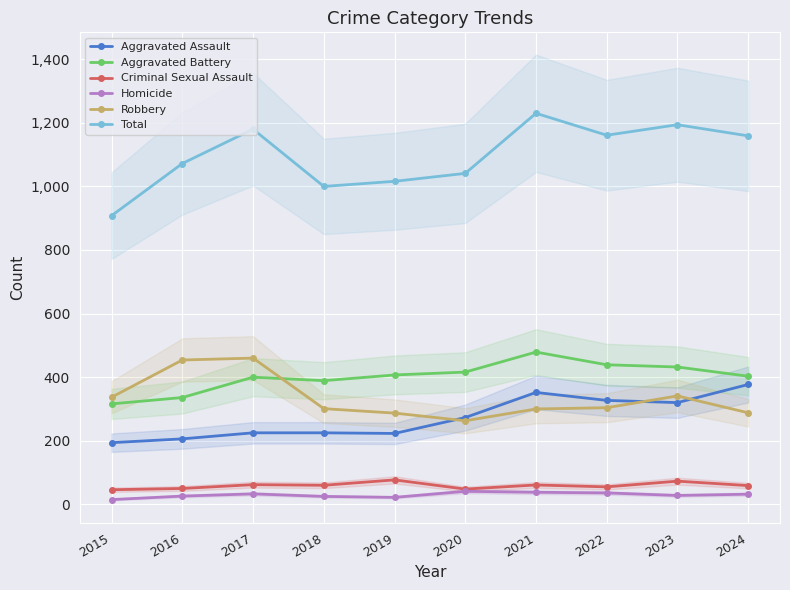

True or false: Aggravated Assault and Aggravated Battery cross at least once.

False